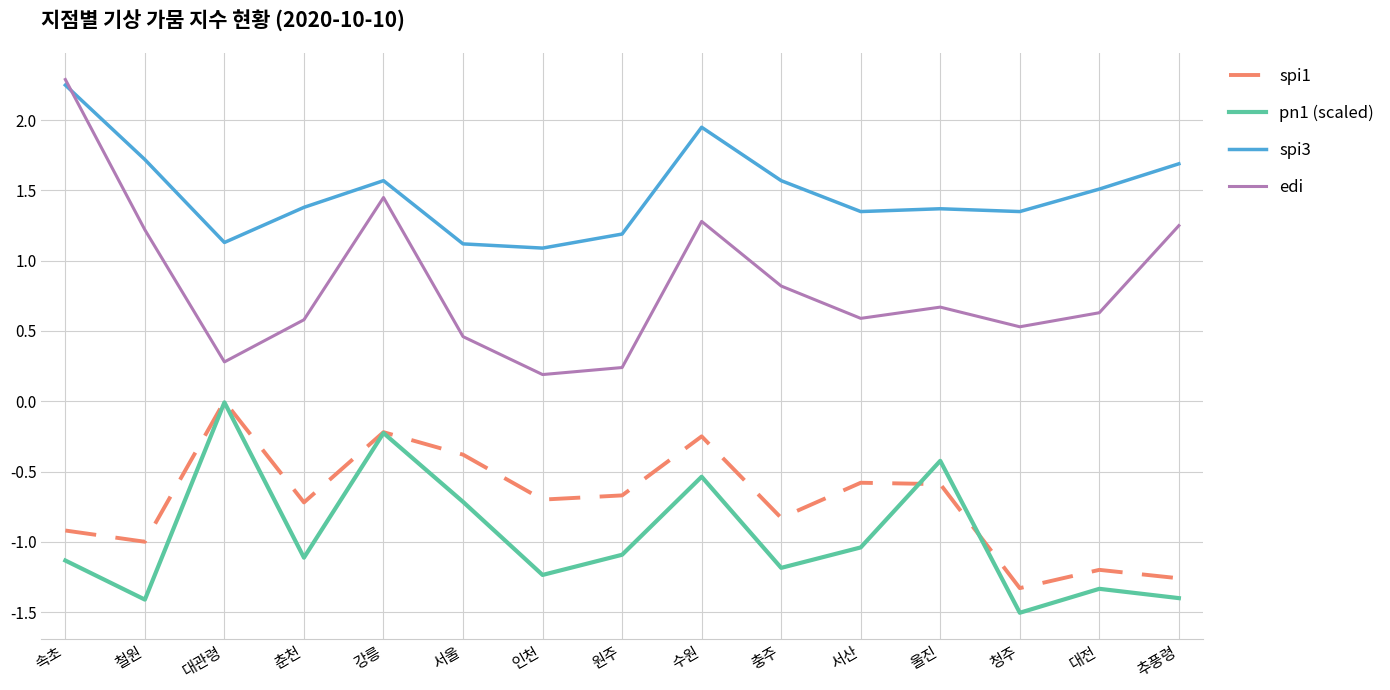

Which series has the largest total across all categories?

spi3